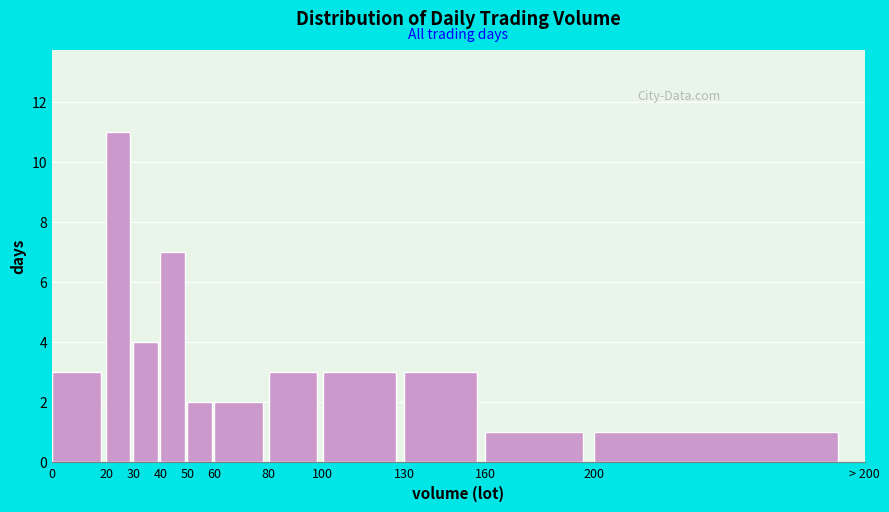

Reading left to right, what are all the values shown in this chart?

0=3	20=11	30=4	40=7	50=2	60=2	80=3	100=3	130=3	160=1	200=1